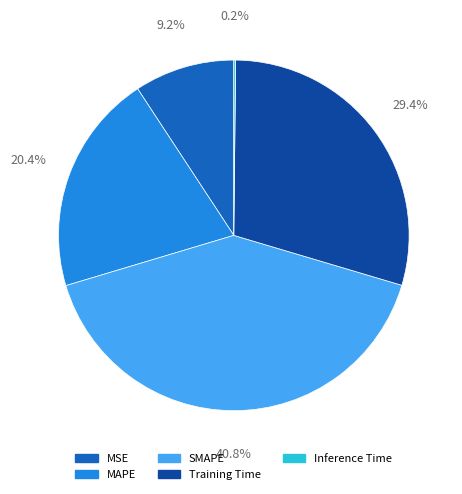

What portion of the pie excludes SMAPE?

59.2%